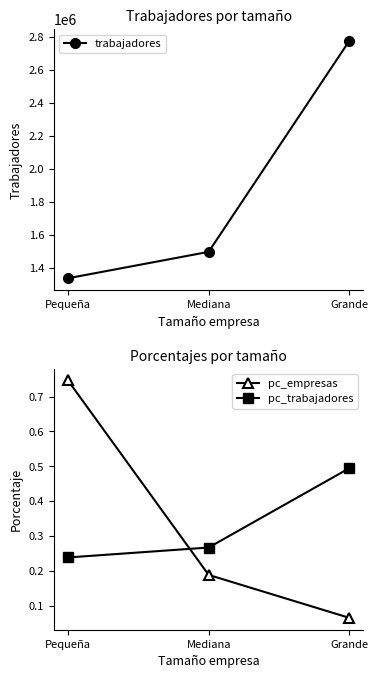

At which category is the sum across all series the highest?

Grande